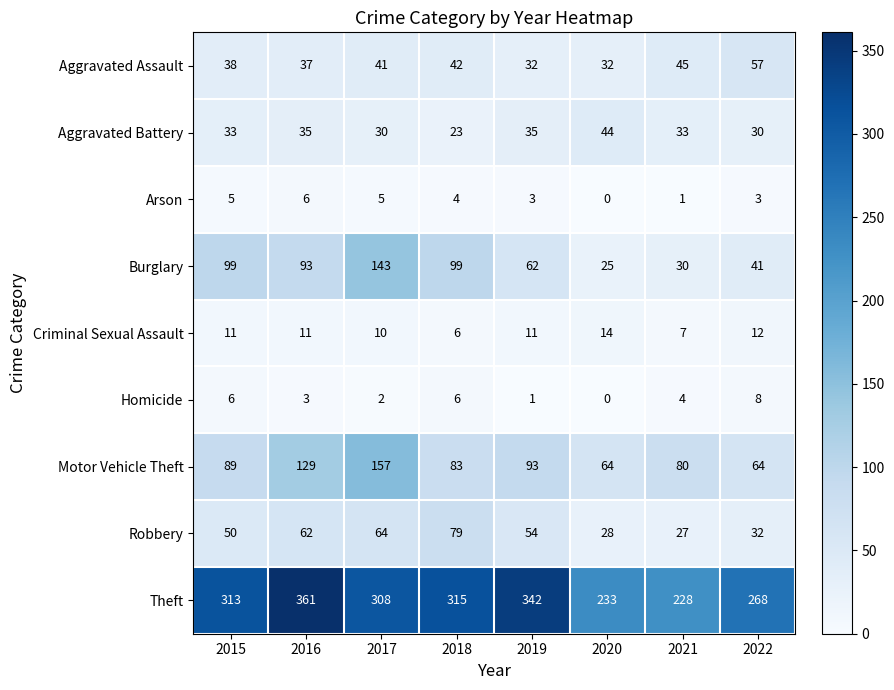

True or false: Homicide has a value of 1 at 2021.

False